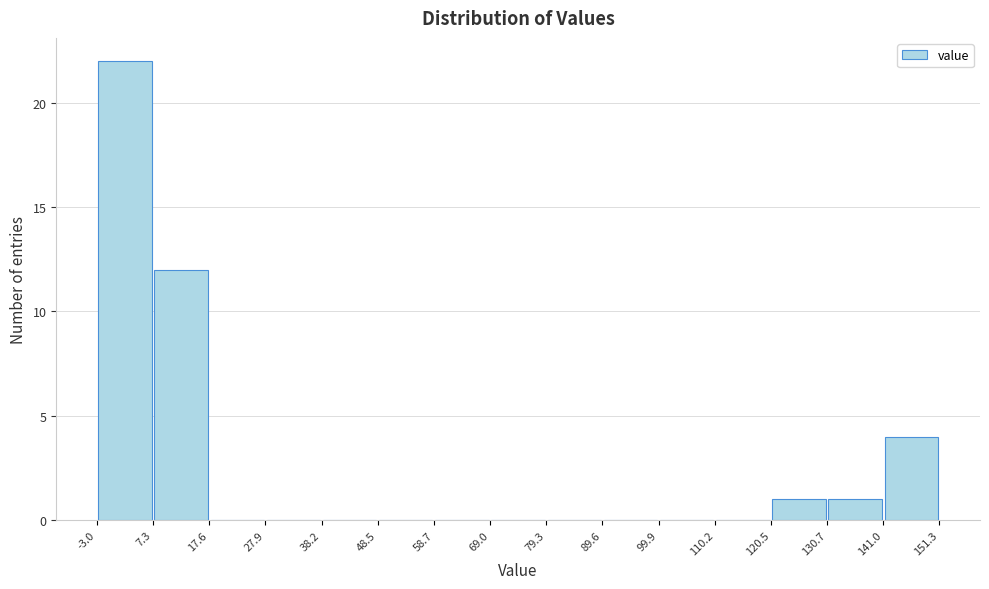

Reading left to right, transcribe this chart: for each bar, give the range it covers on the x-axis and its height. The values are not printed on the chart, so give them approximately, as read against the axis.

-3.0 to 7.3: 22
7.3 to 17.6: 12
17.6 to 27.9: 0
27.9 to 38.2: 0
38.2 to 48.5: 0
48.5 to 58.7: 0
58.7 to 69.0: 0
69.0 to 79.3: 0
79.3 to 89.6: 0
89.6 to 99.9: 0
99.9 to 110.2: 0
110.2 to 120.5: 0
120.5 to 130.7: 1
130.7 to 141.0: 1
141.0 to 151.3: 4